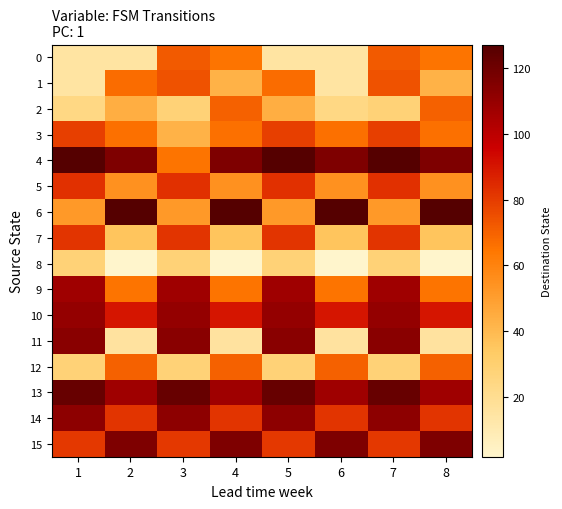

Which series has the widest spread of values?

11